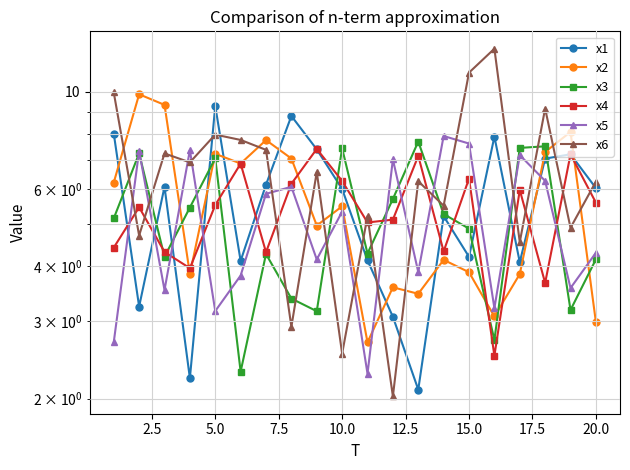

What are all the series names shown in the legend?

x1, x2, x3, x4, x5, x6